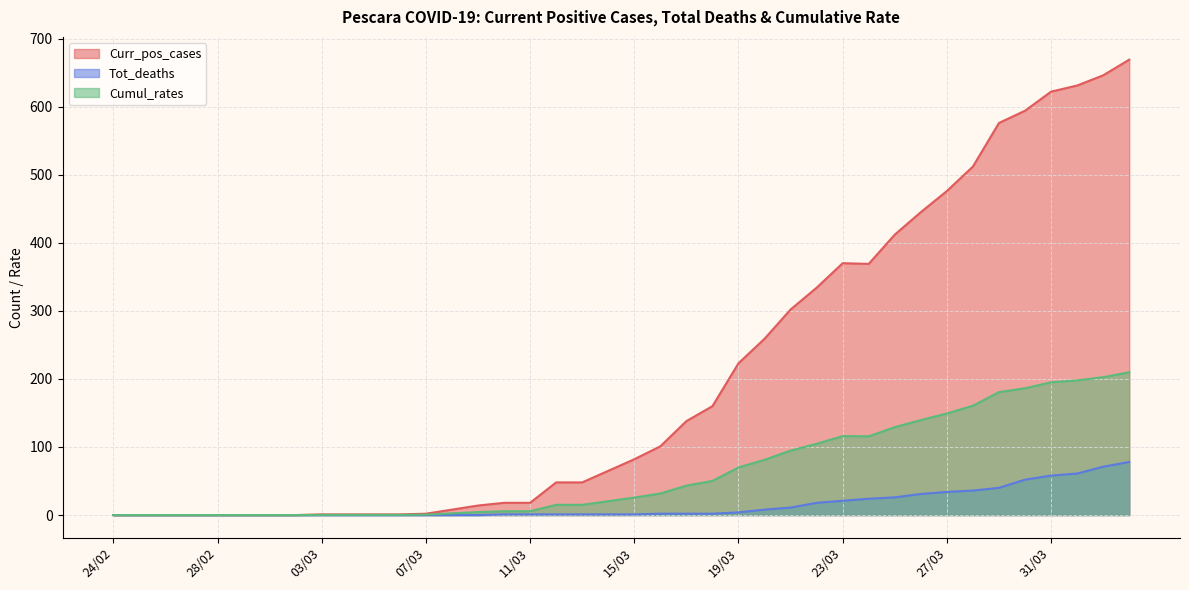

What is the sum of all Tot_deaths values?

585.0